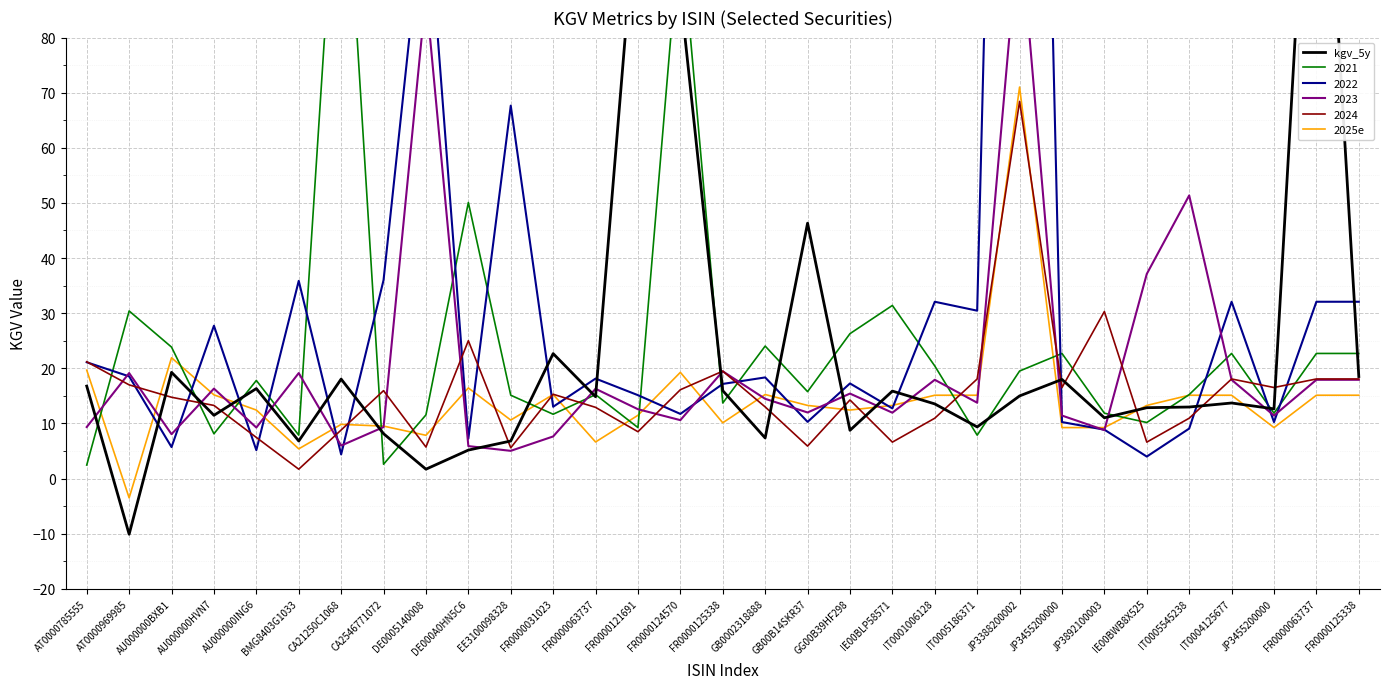

The value of kgv_5y at FR0000124570 is 87.9. True or false?

True